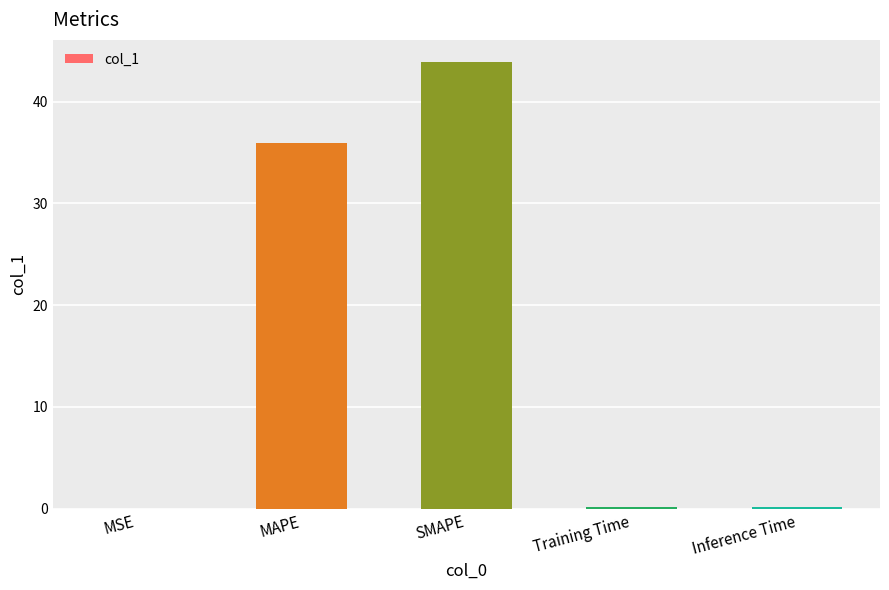

Are the bars horizontal?

No